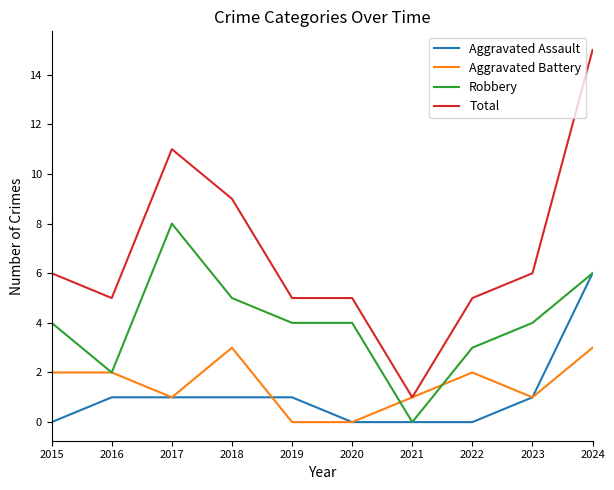

True or false: Aggravated Assault has a value of 1 at 2023.

True